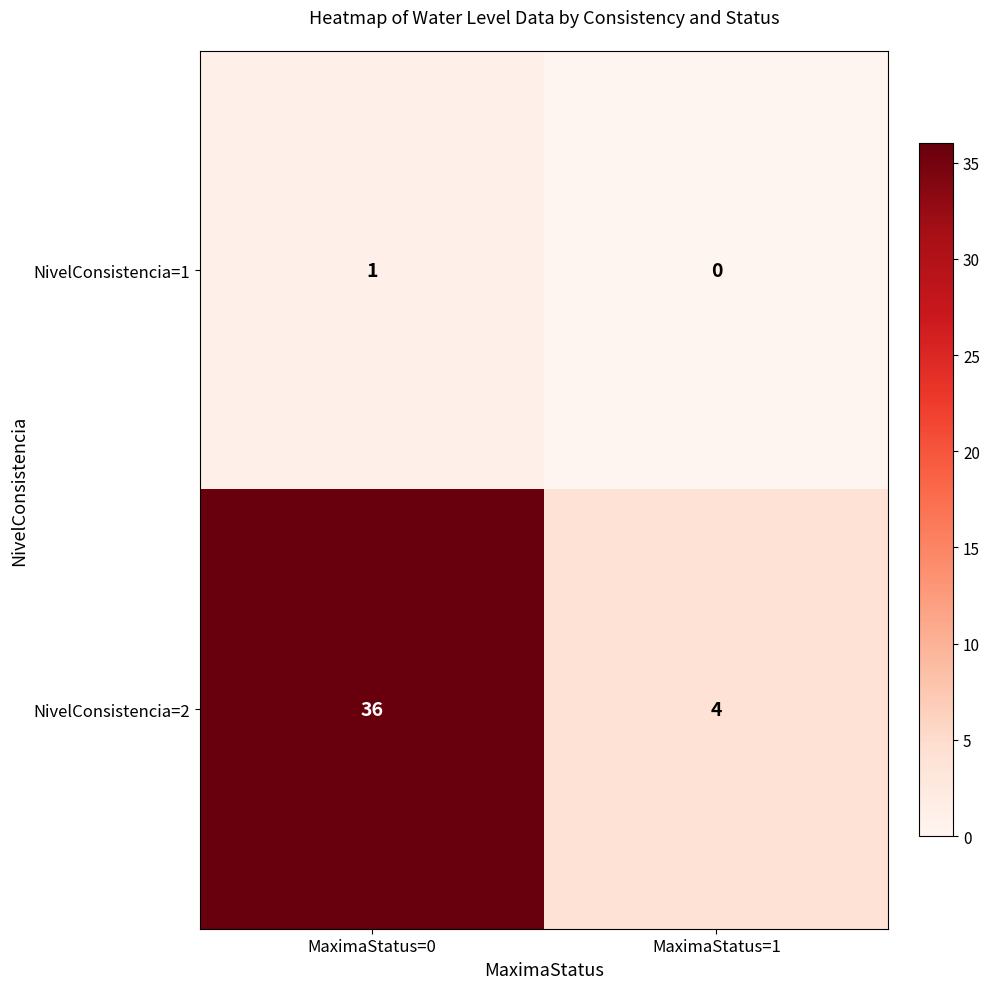

What is the spread (max minus min) of values at MaximaStatus=0?

35